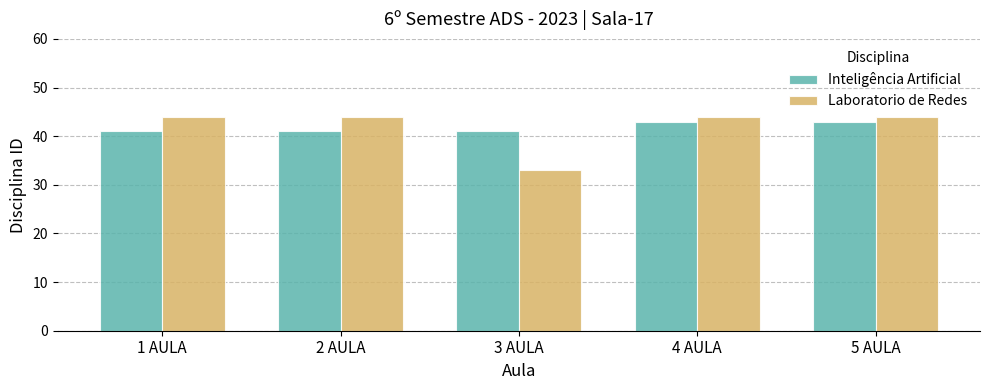

Read the Laboratorio de Redes value at 4 AULA.

44